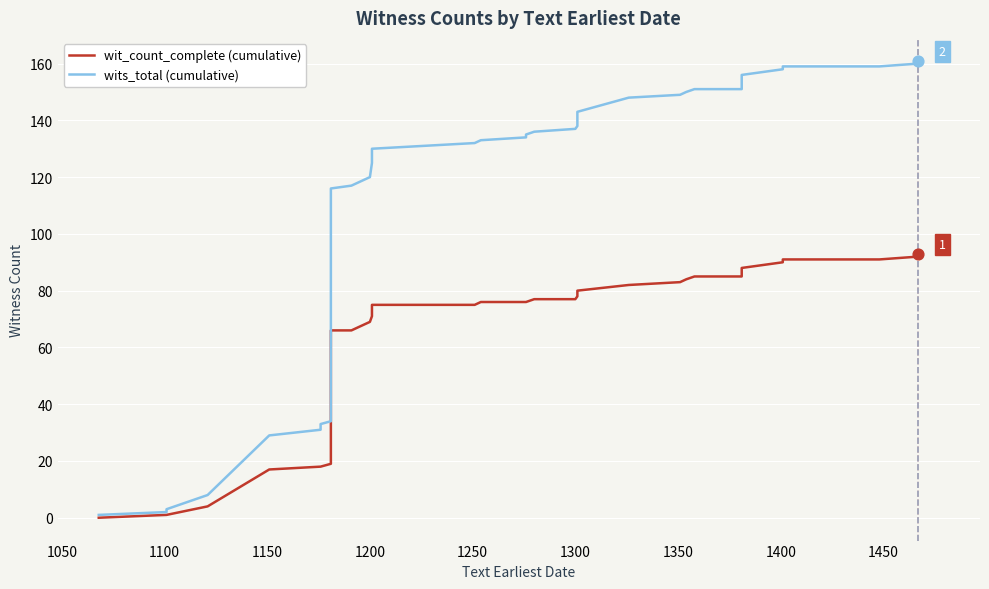

Which series reaches the minimum Y coordinate?

wit_count_complete (cumulative)